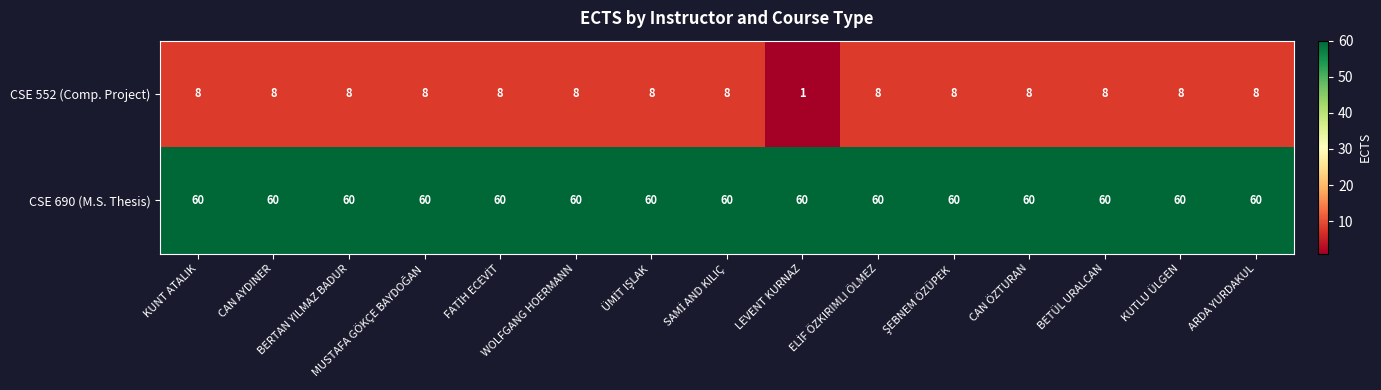

How many categories are shown in the chart?

15